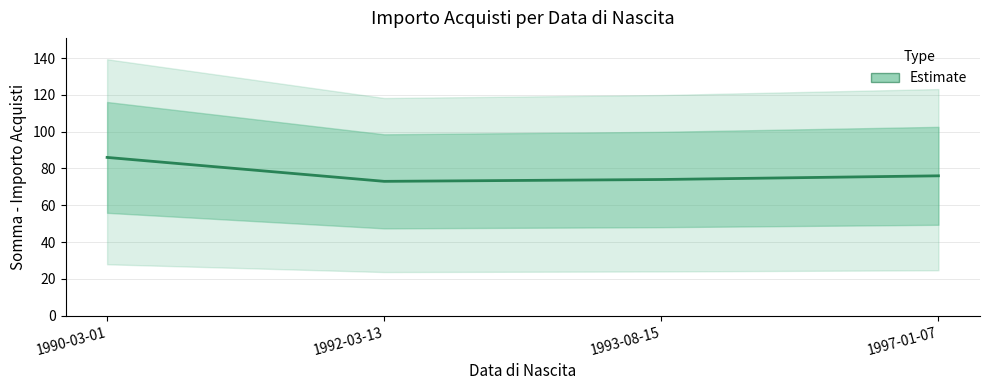

At which category does the chart reach its minimum across all series?

1992-03-13